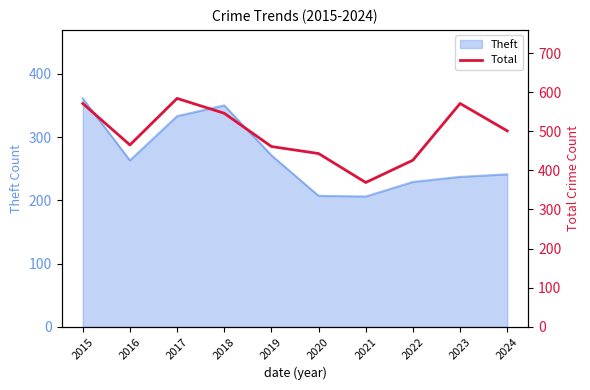

At which category does the chart reach its peak across all series?

2017